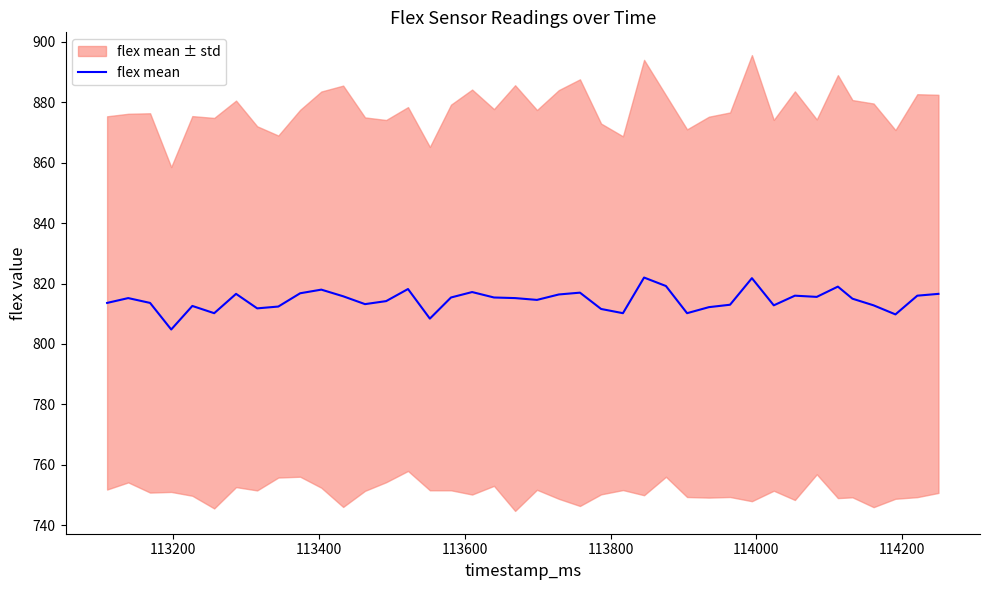

What is the highest value of the flex mean series?

822.0